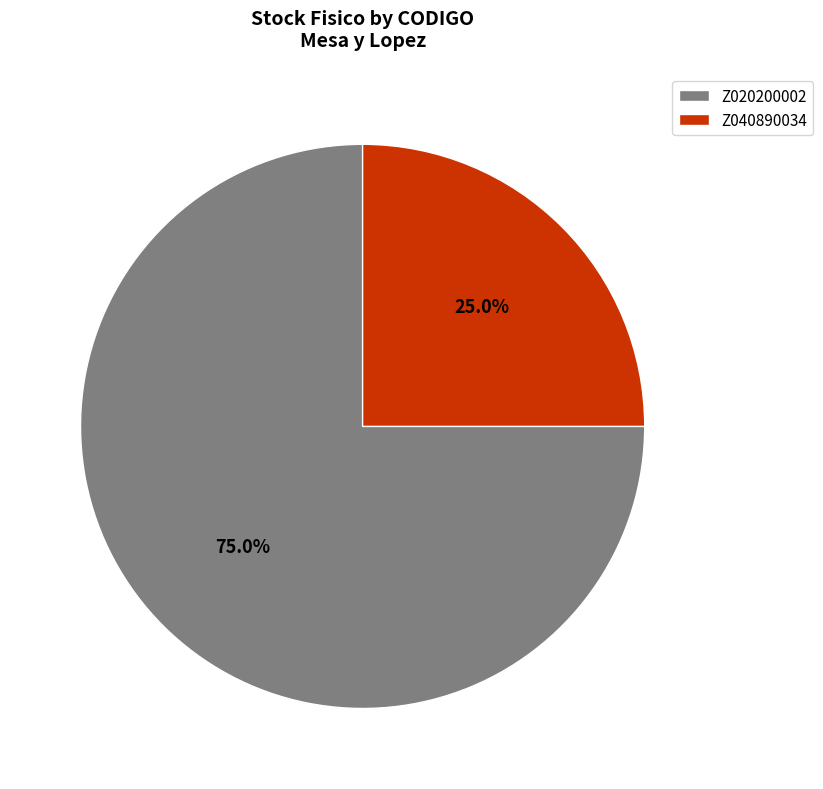

Which slice is the largest?

Z020200002